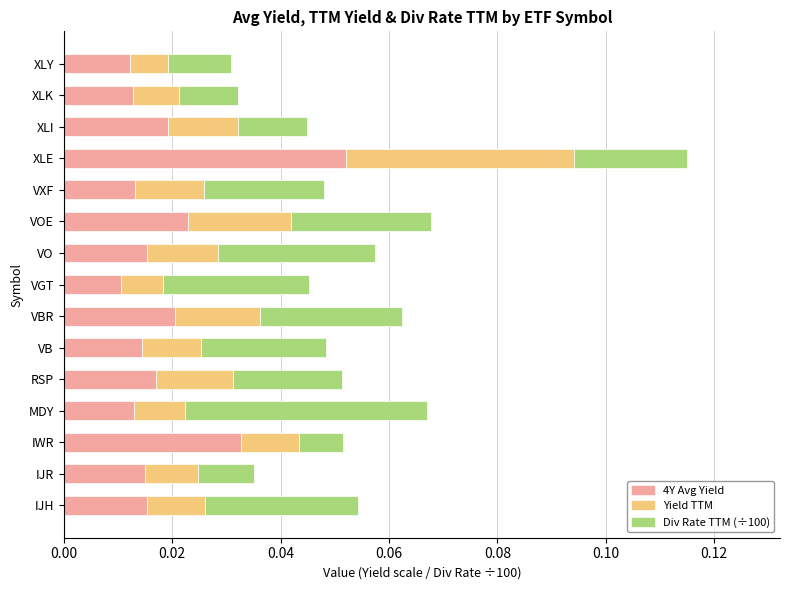

At which category is the sum across all series the highest?

XLE